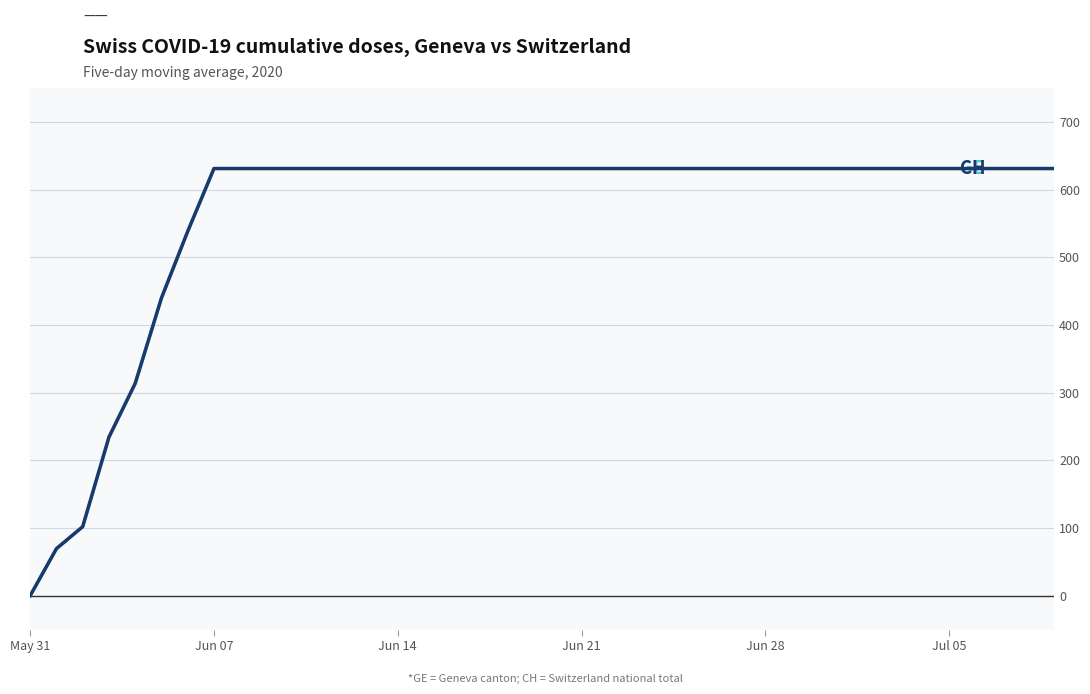

Does the chart display data point markers on the line(s)?

No